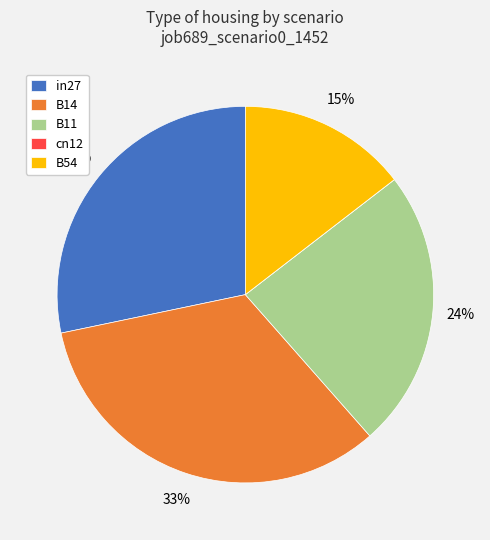

Which category has the biggest portion of the pie?

B14